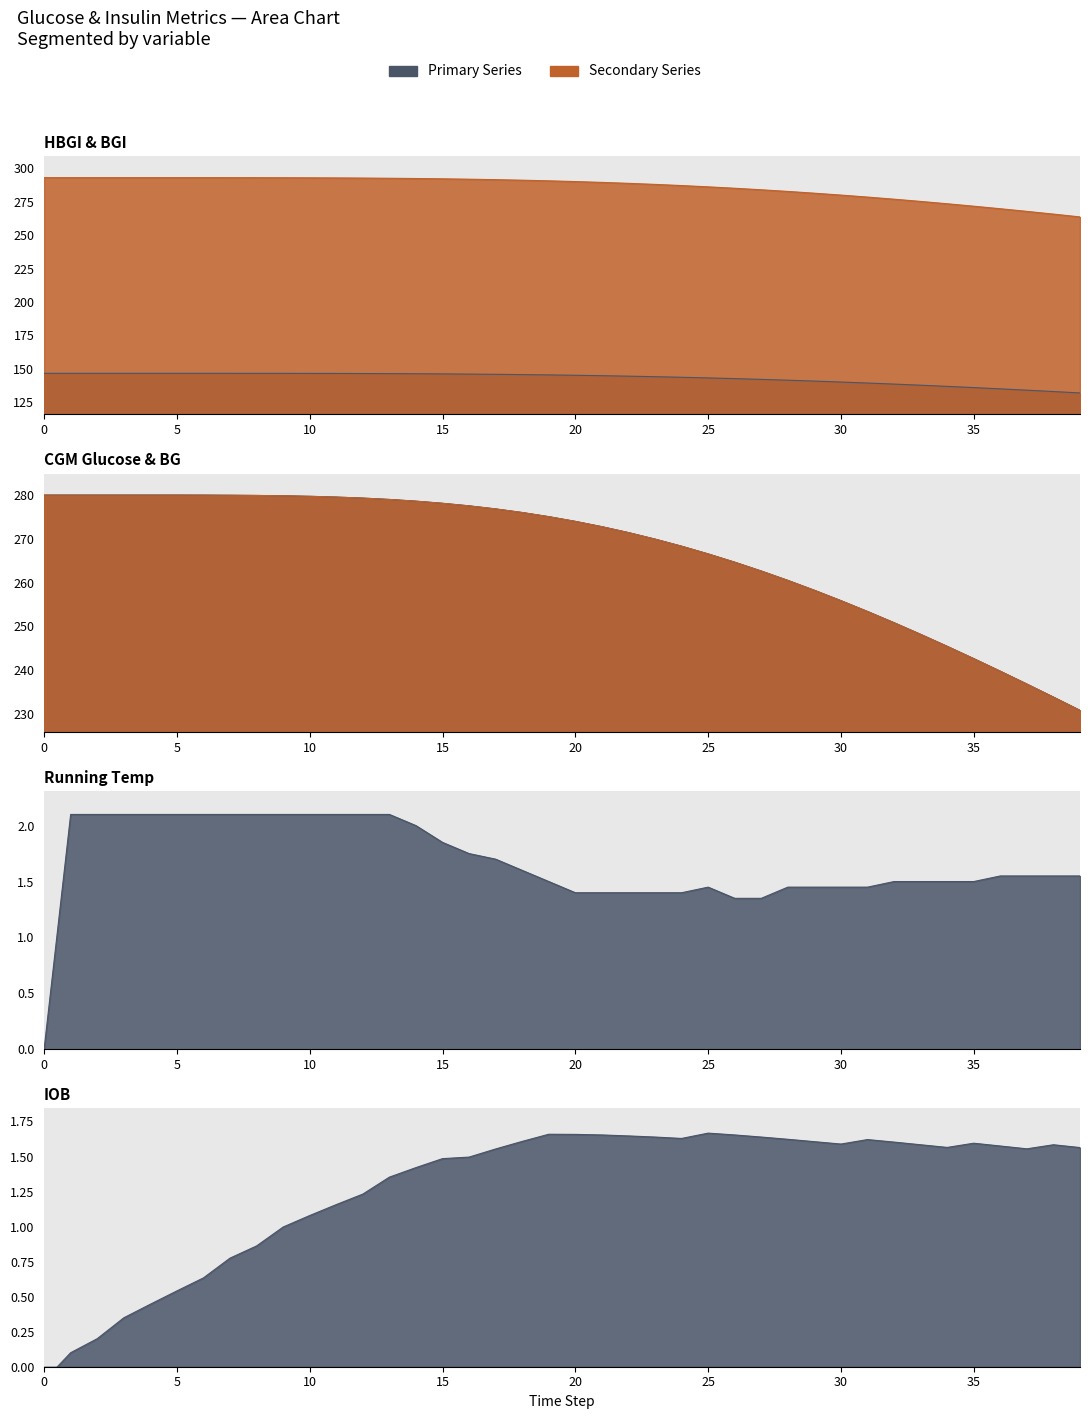

What is the average value of the running_temp series?

1.7